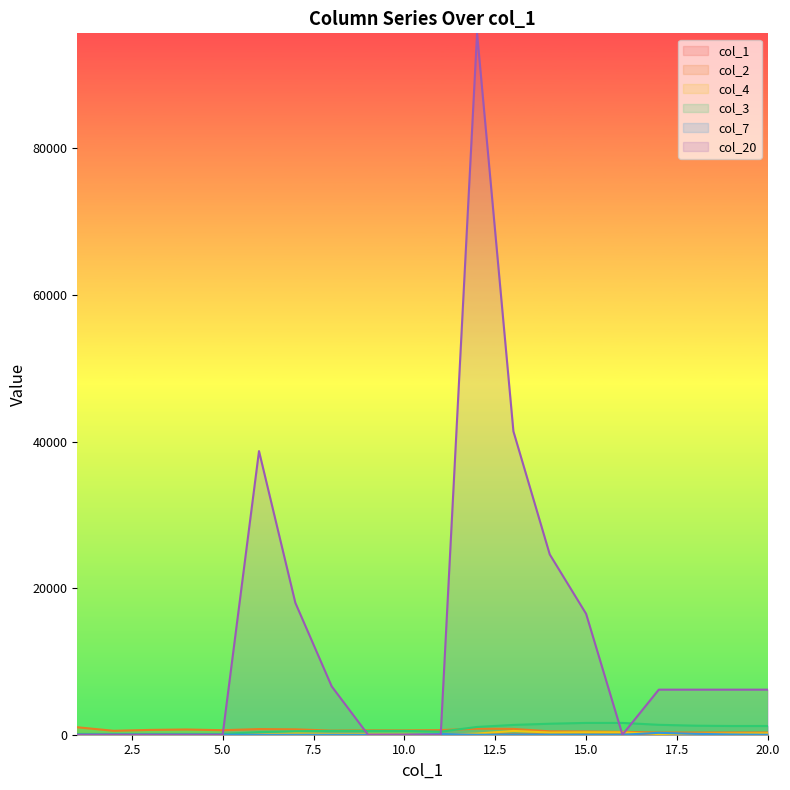

Which category has the lowest value in the col_20 series?

1